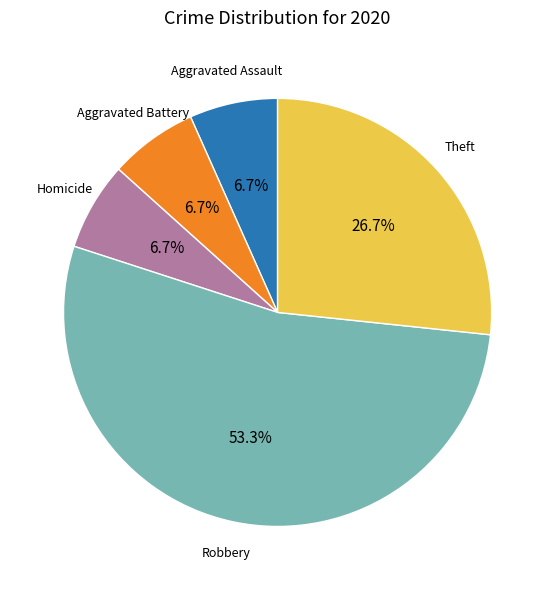

Is there a majority slice in this chart?

Yes